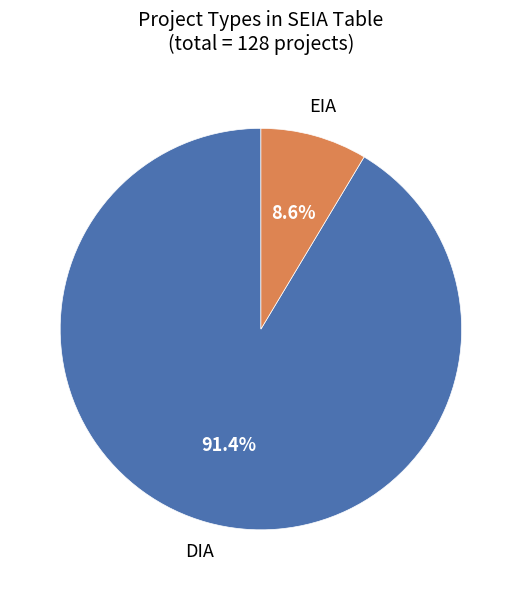

To the nearest percent, what is the difference between the DIA and EIA slice percentages?

83%